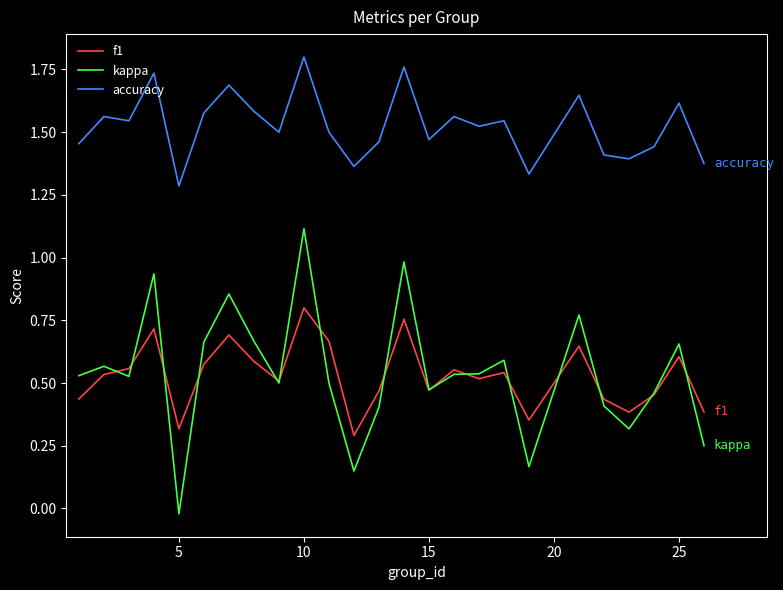

True or false: accuracy and f1 cross at least once.

False